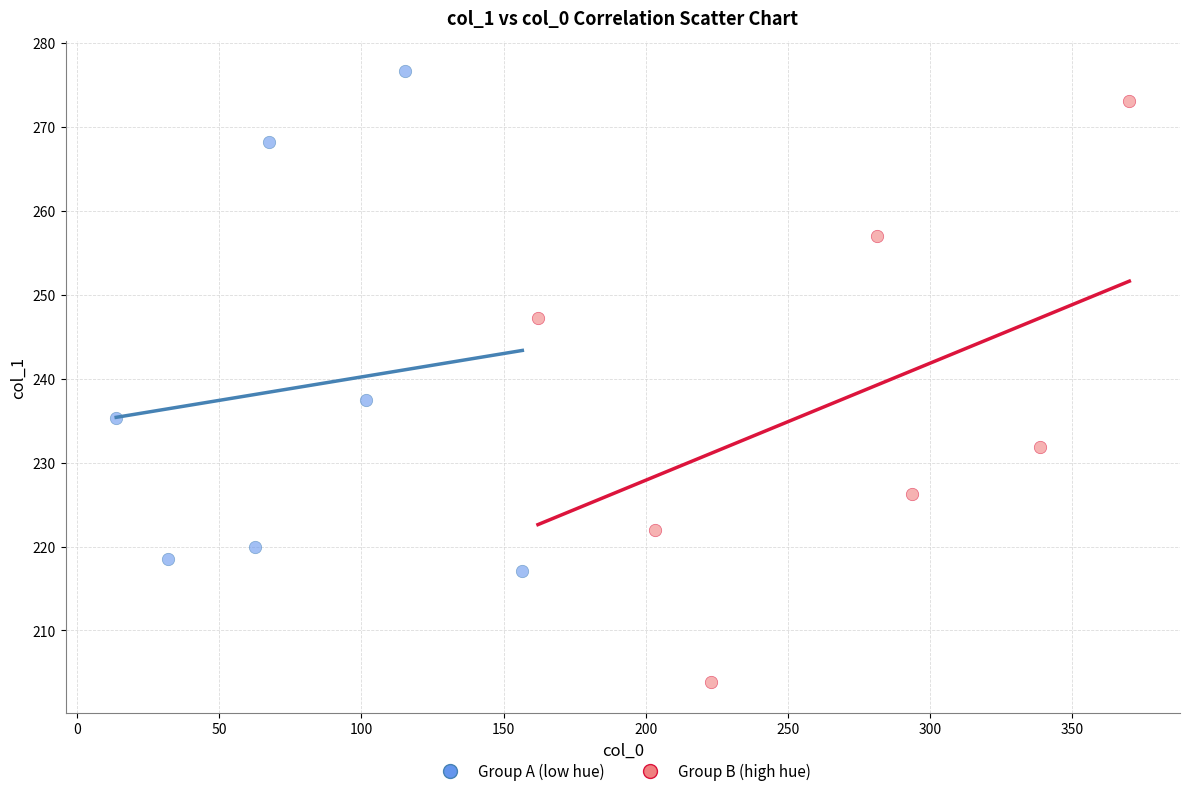

Which series reaches the minimum Y coordinate?

Group B (high hue)